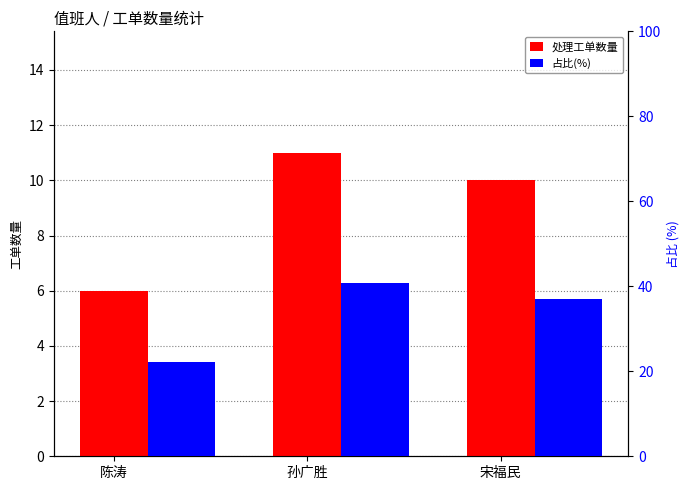

What position from the left is 孙广胜?

2